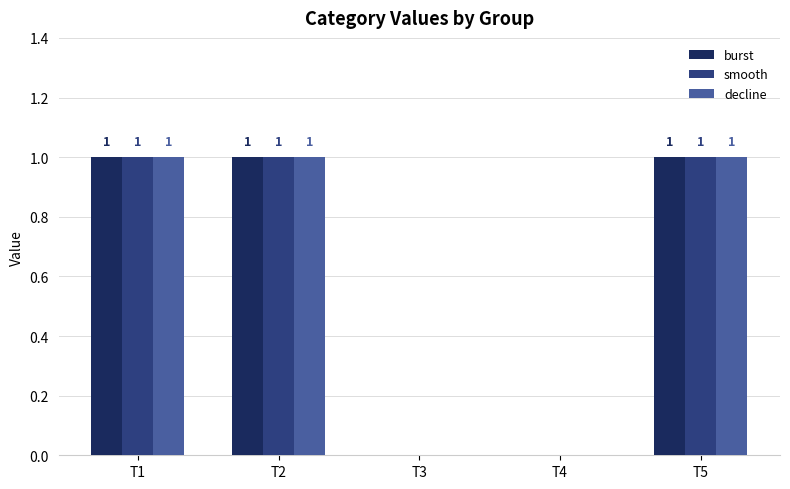

Is the value of smooth at T4 greater than the value of burst at T5?

No